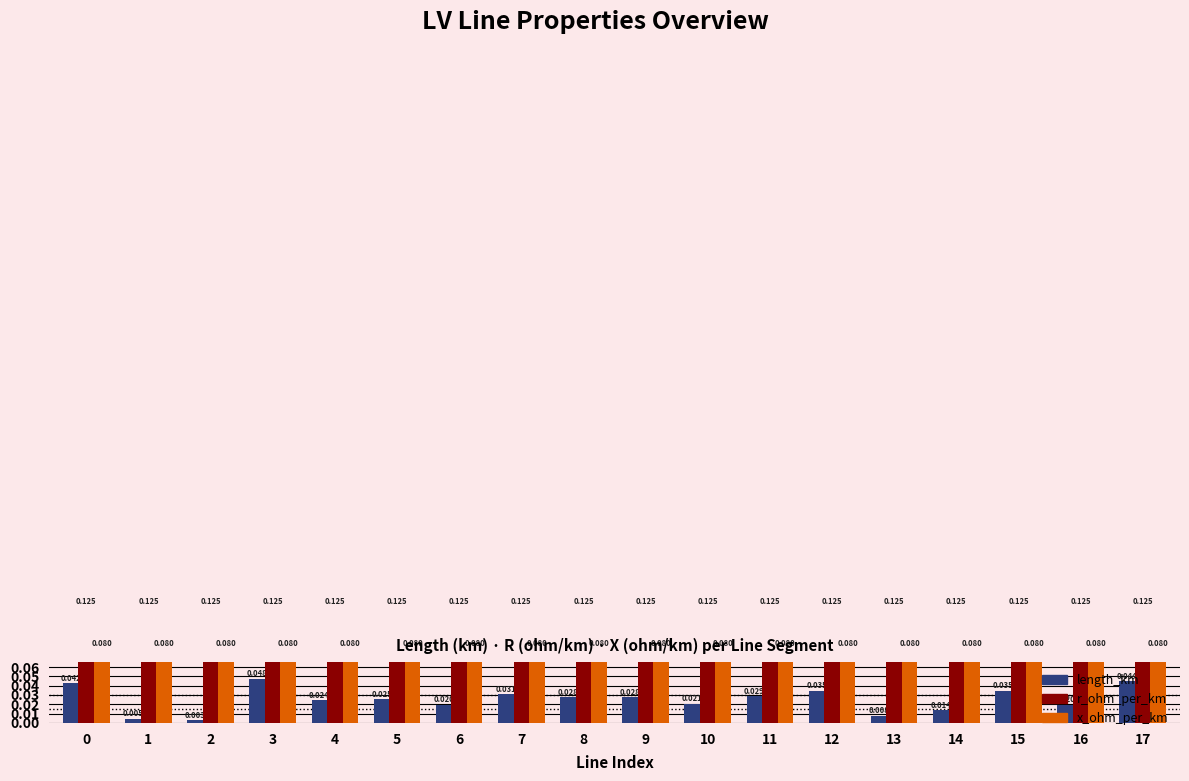

What is the value of the x_ohm_per_km bar at the 15th from the left?

0.1